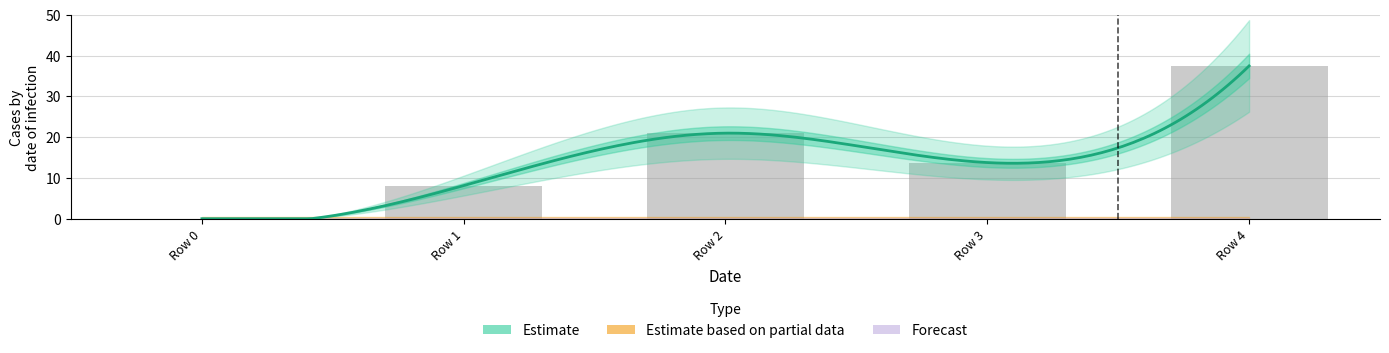

At which category is the sum across all series the highest?

4